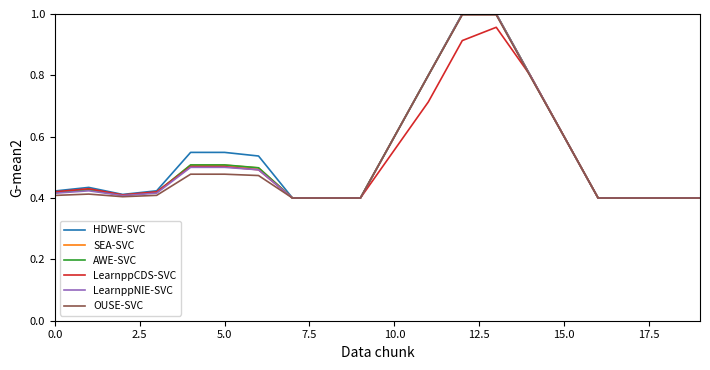

True or false: AWE-SVC and LearnppNIE-SVC intersect in this chart.

False